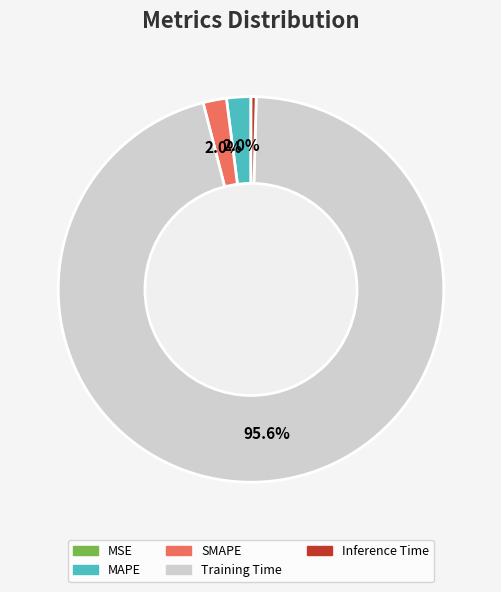

Between Inference Time and MAPE, which is larger?

MAPE